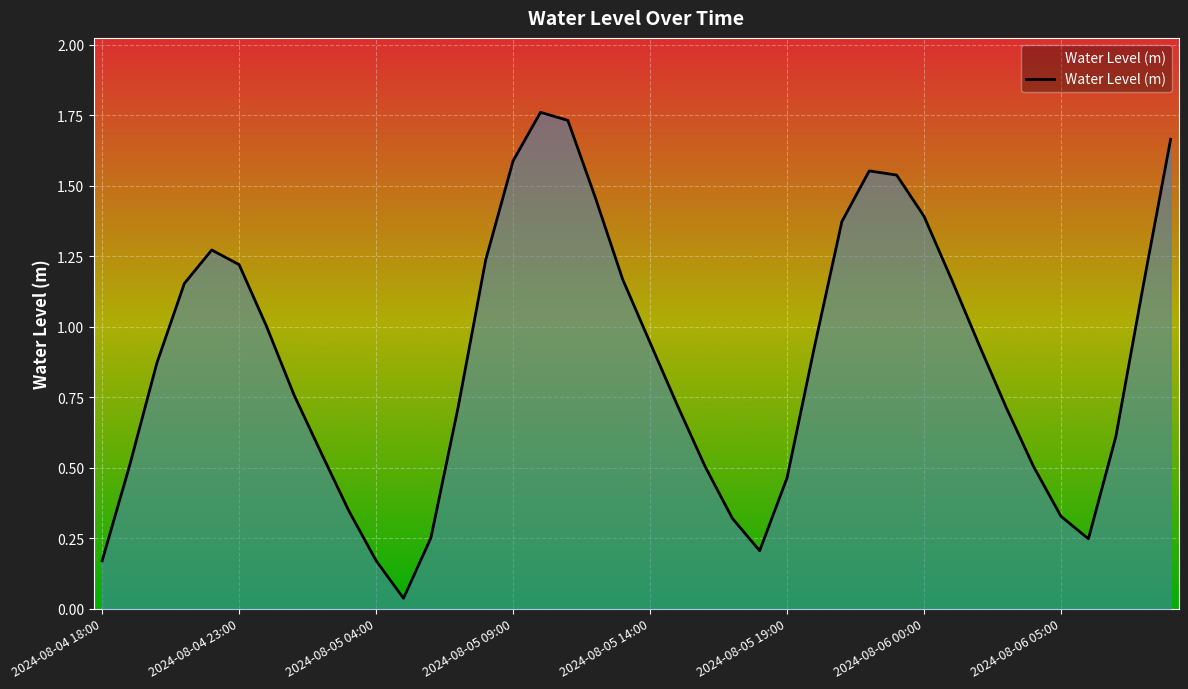

How many lines are shown in the chart?

1